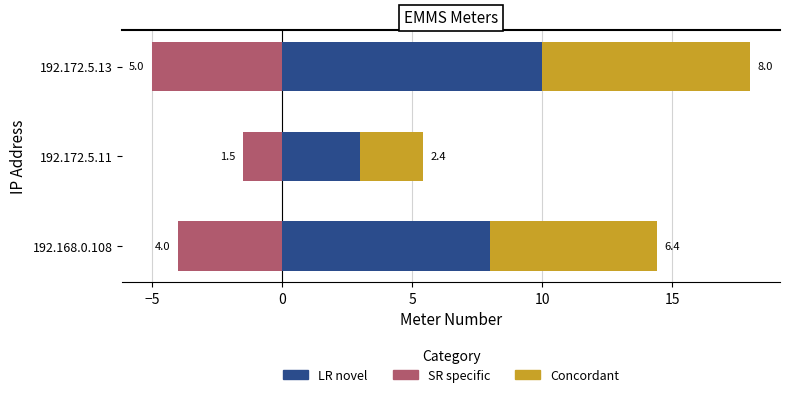

Reading left to right, what are all the values shown in this chart?

LR novel: 8.0	3.0	10.0
SR specific: -4.0	-1.5	-5.0
Concordant: 6.4	2.4	8.0